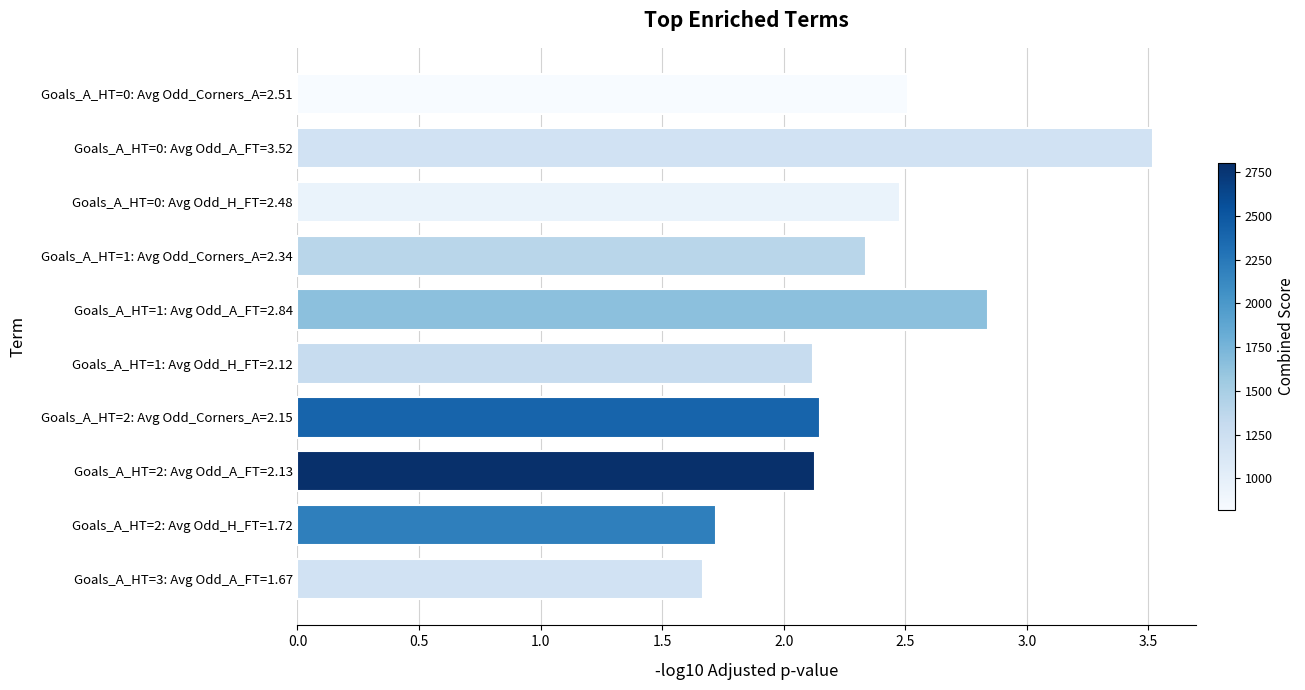

Is it true that the value at Goals_A_HT=2: Avg Odd_H_FT=1.72 is 1.7?

True